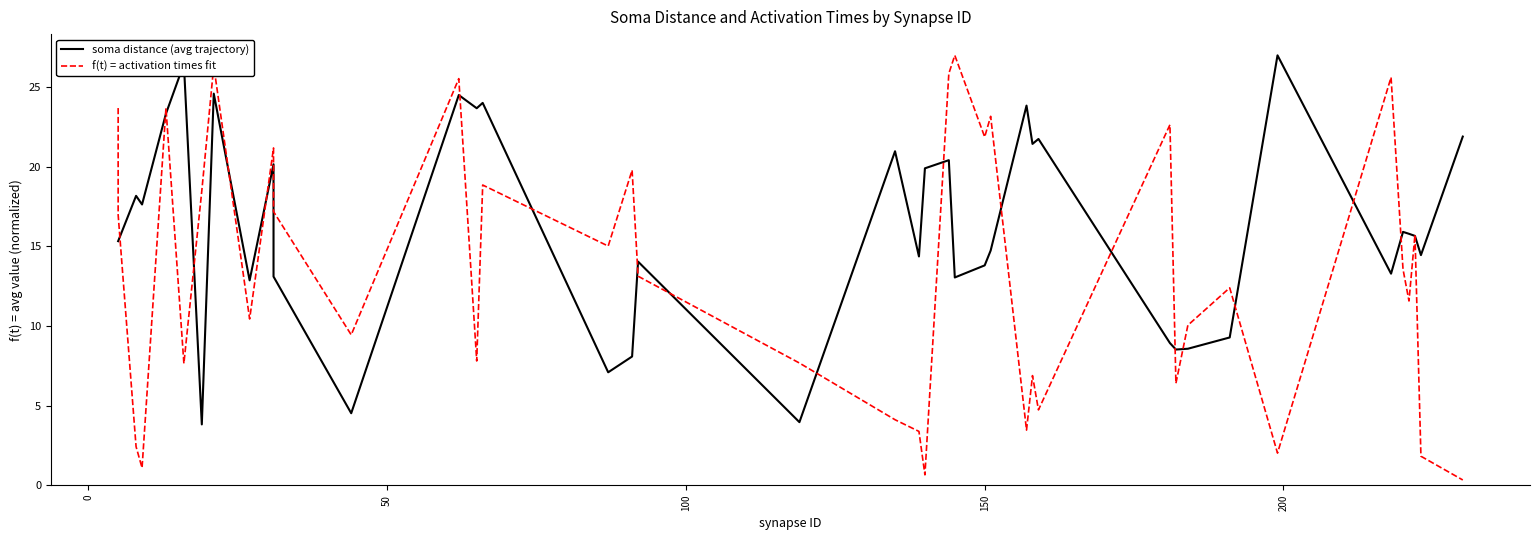

Which series has the largest total across all categories?

soma distance (avg trajectory)